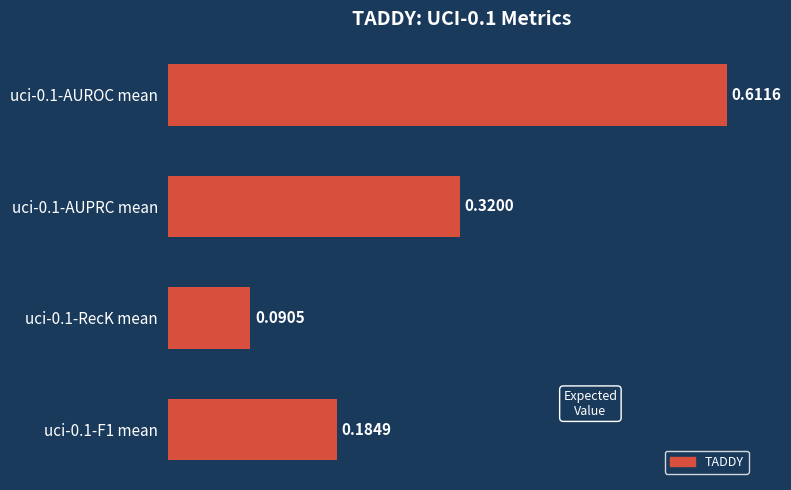

Which has a higher value, uci-0.1-AUPRC mean or uci-0.1-F1 mean?

uci-0.1-AUPRC mean